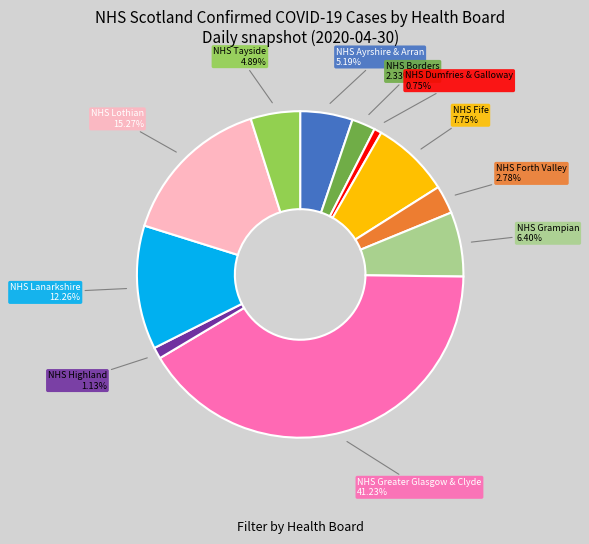

Which category has the biggest portion of the pie?

NHS Greater Glasgow & Clyde